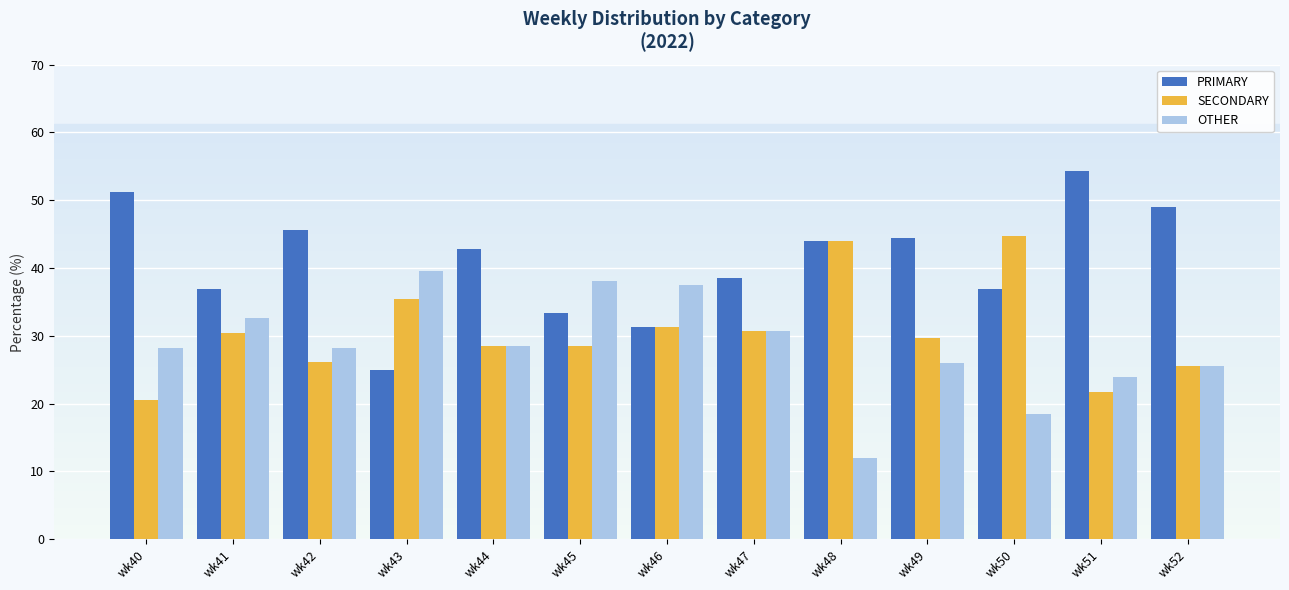

How many values in the PRIMARY series are below 42?

6